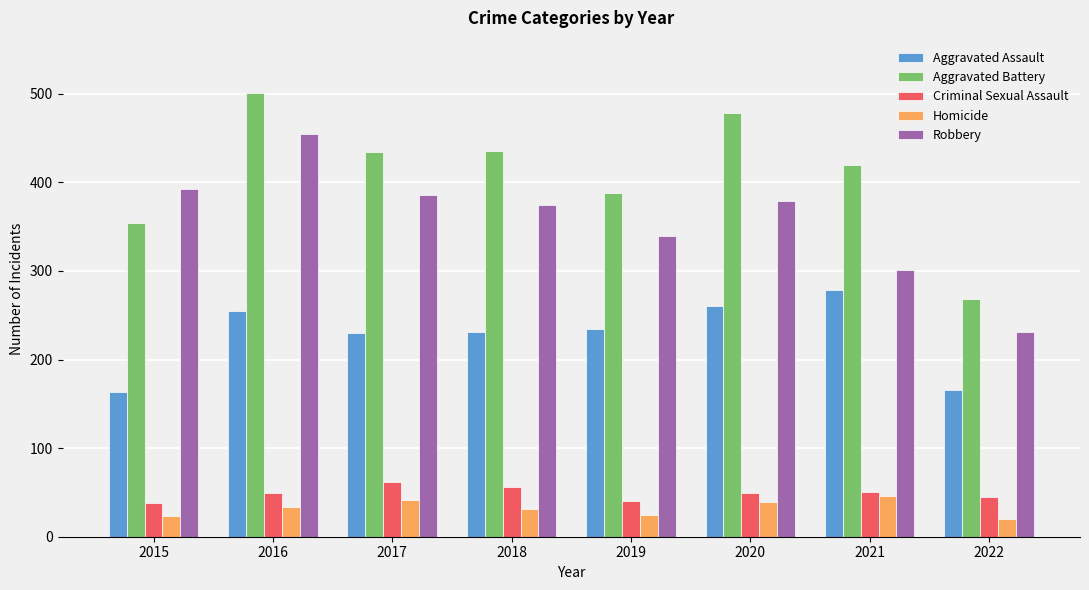

True or false: Robbery has a value of 518 at 2018.

False